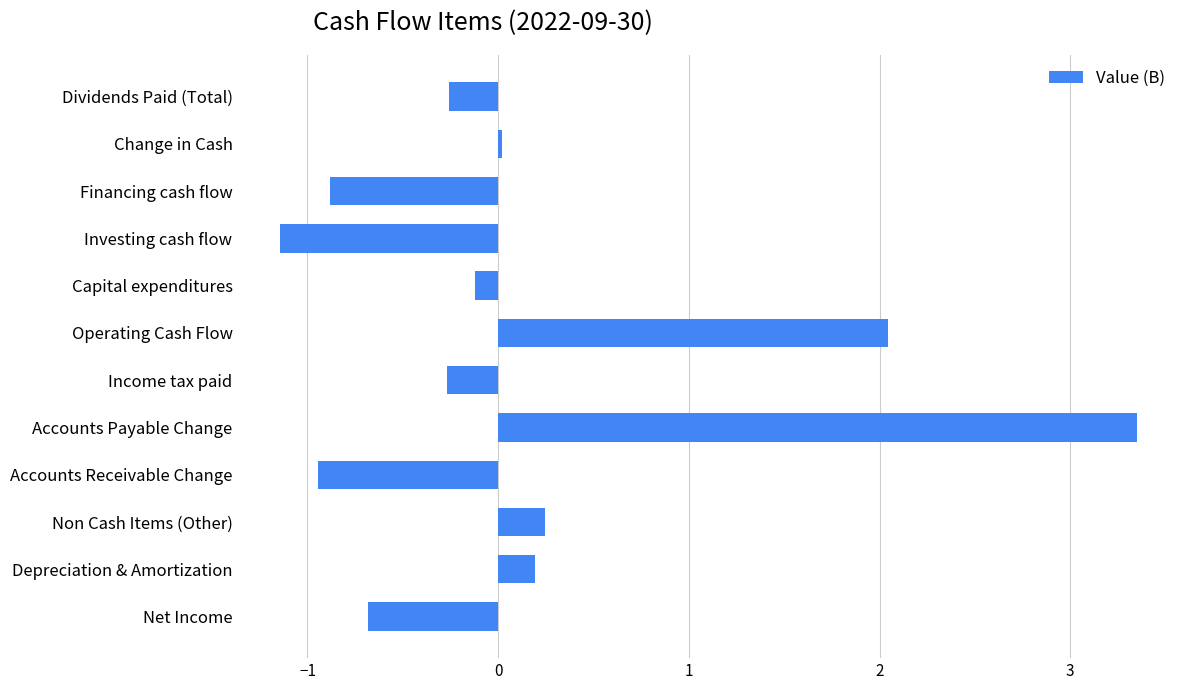

Does the chart contain any negative values?

Yes